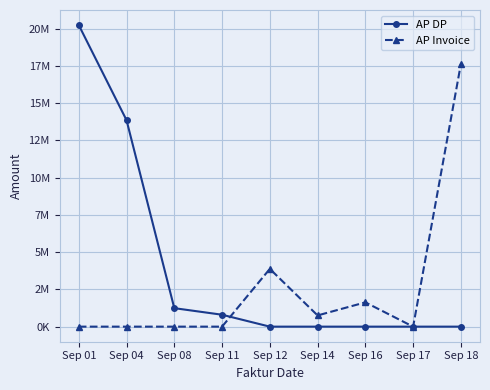

Where is AP Invoice nearest to the value 8819836?

Sep 12